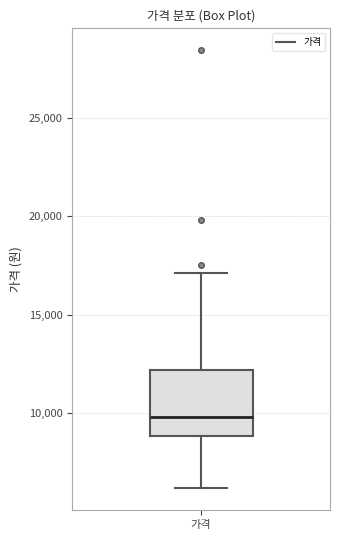

Where is the lower edge of the box for 가격 on the y-axis? The values are not printed on the chart, so give them approximately, as read against the axis.

9000